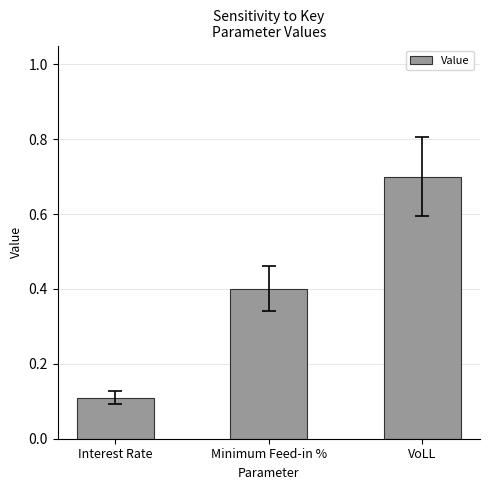

List the labels in order of value, largest first.

VoLL, Minimum Feed-in %, Interest Rate